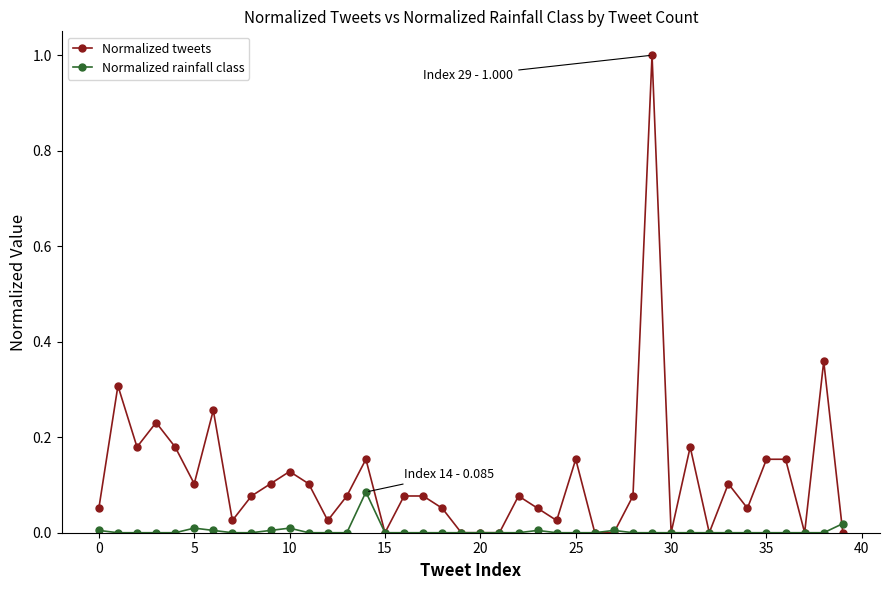

In Normalized rainfall class, how many points are higher than both neighbors (excluding endpoints)?

5